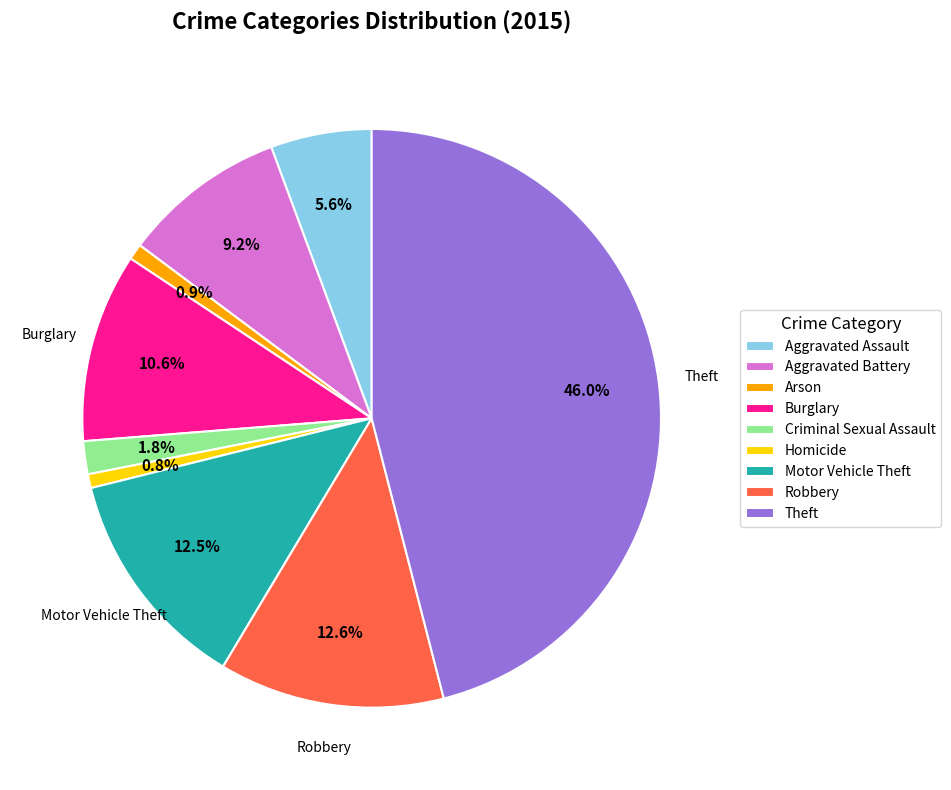

Count the number of slices in the pie.

9